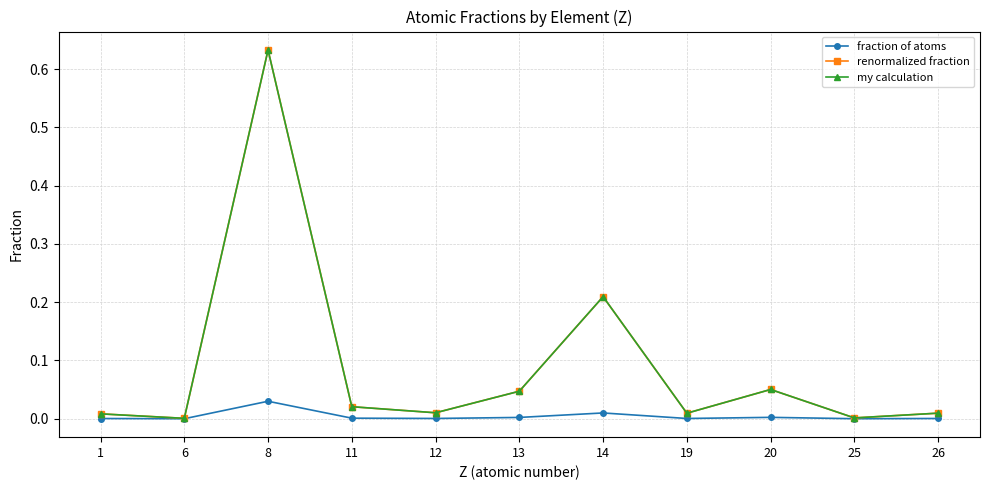

Is it true that renormalized fraction equals 0.3 at 14?

False